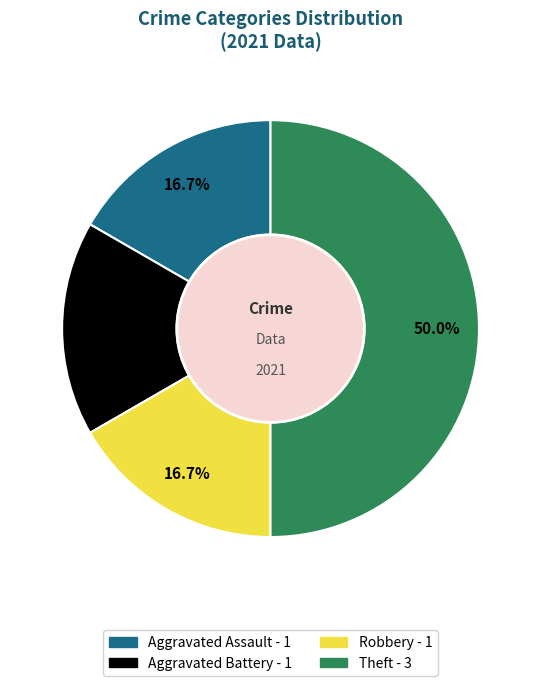

What percentage is the Aggravated Battery slice, to the nearest percent?

17%